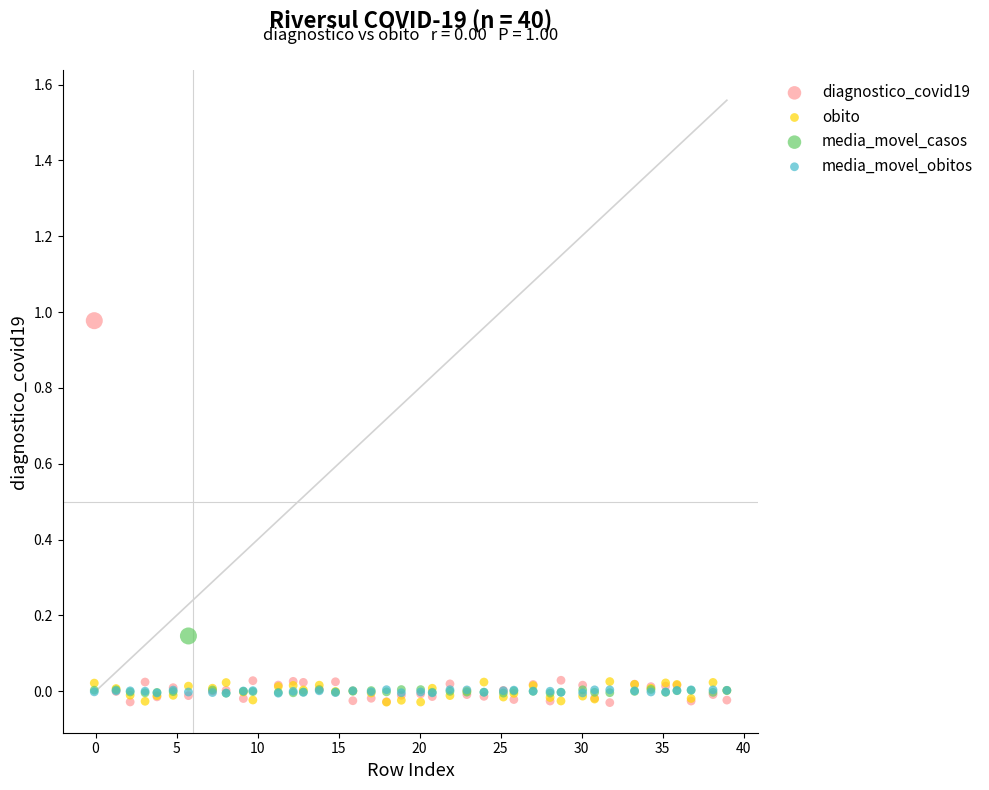

What are all the series names shown in the legend?

diagnostico_covid19, obito, media_movel_casos, media_movel_obitos